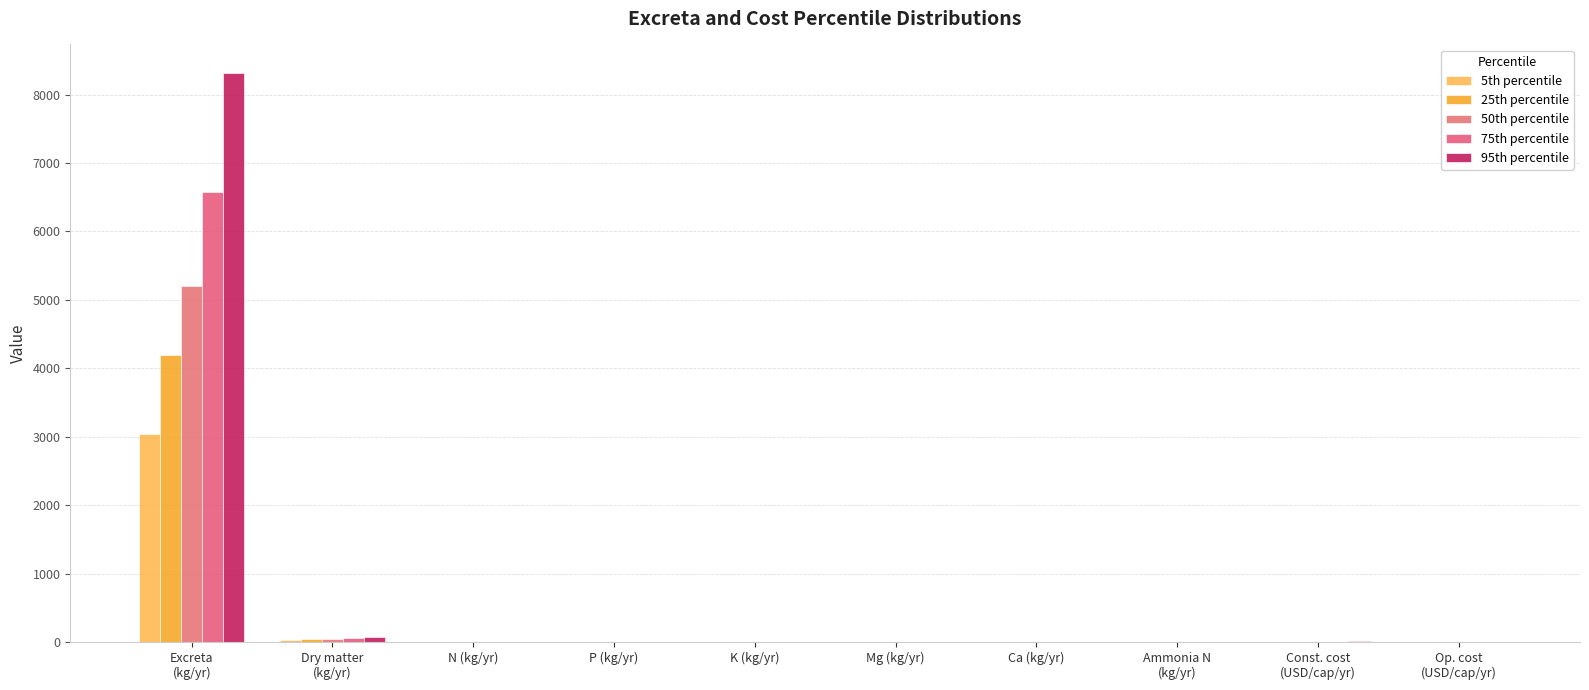

What is the value of the 5th percentile bar at the 5th from the left?

0.6